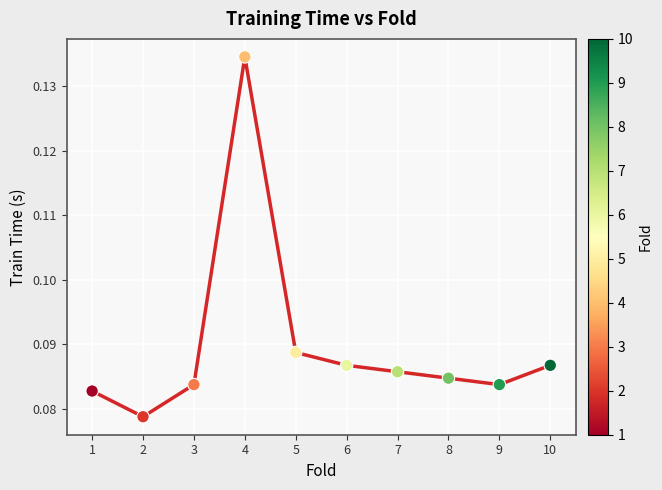

What is the range of X values (max minus min)?

9.0